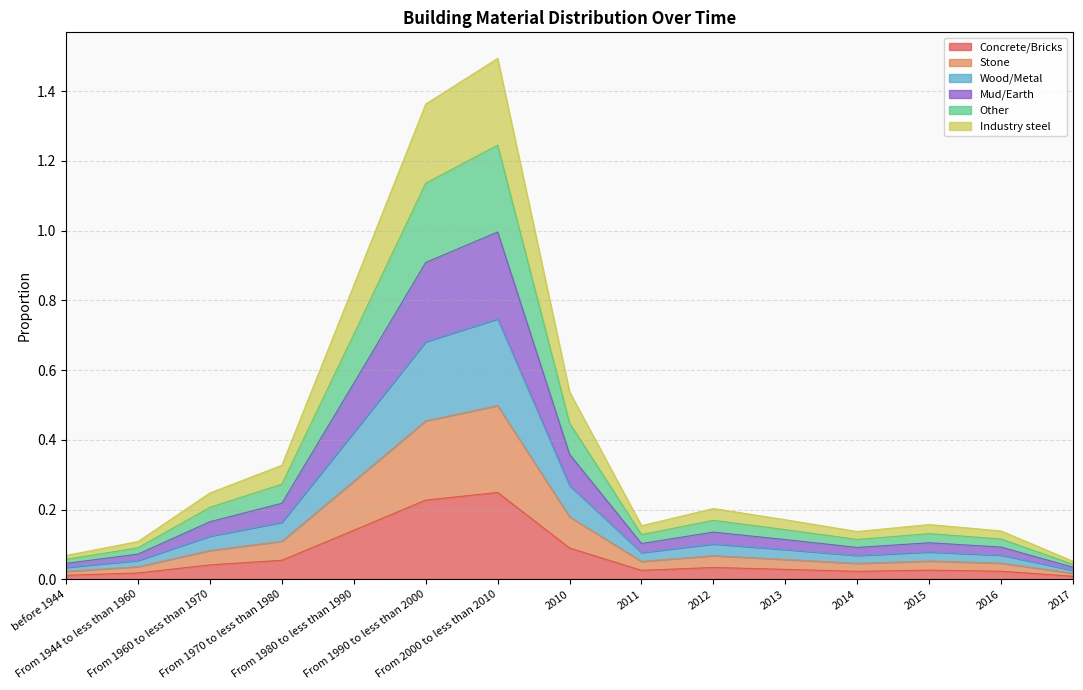

The Wood/Metal series shows 0.8 at From 2000 to less than 2010. True or false?

False